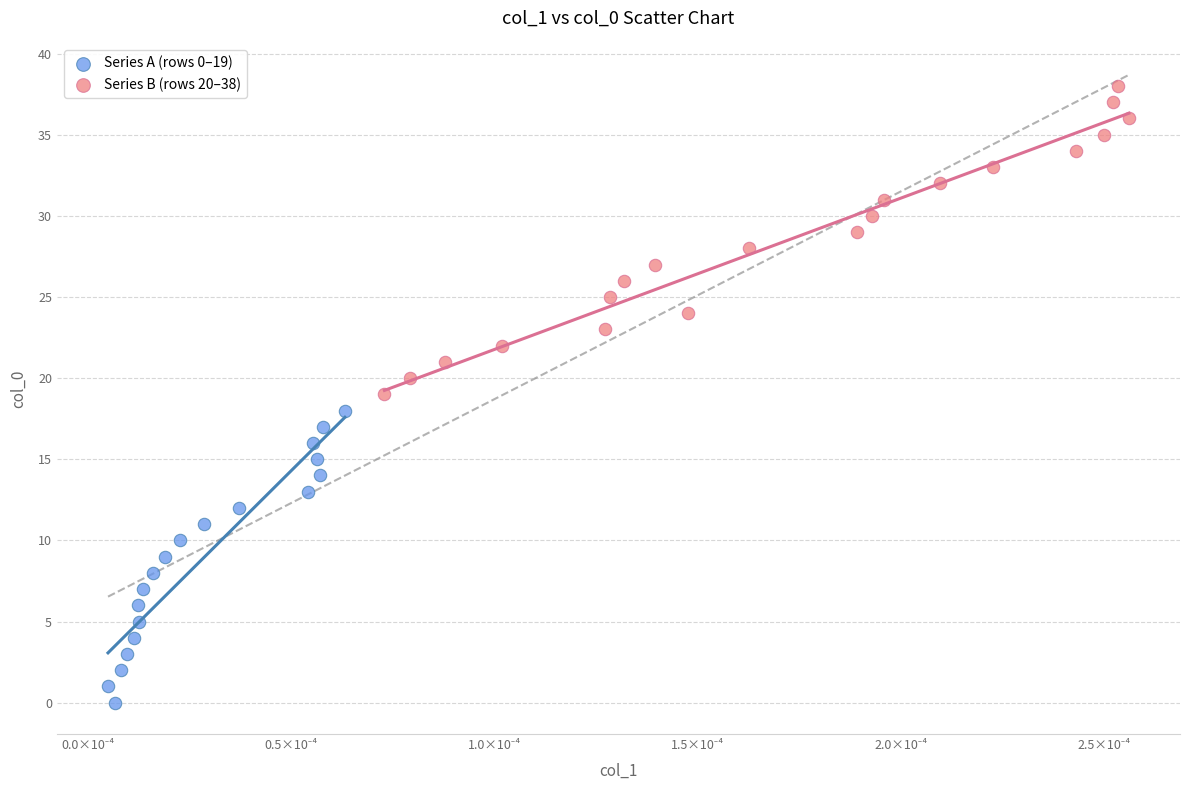

Which series contains the lowest Y value?

Series A (rows 0–19)